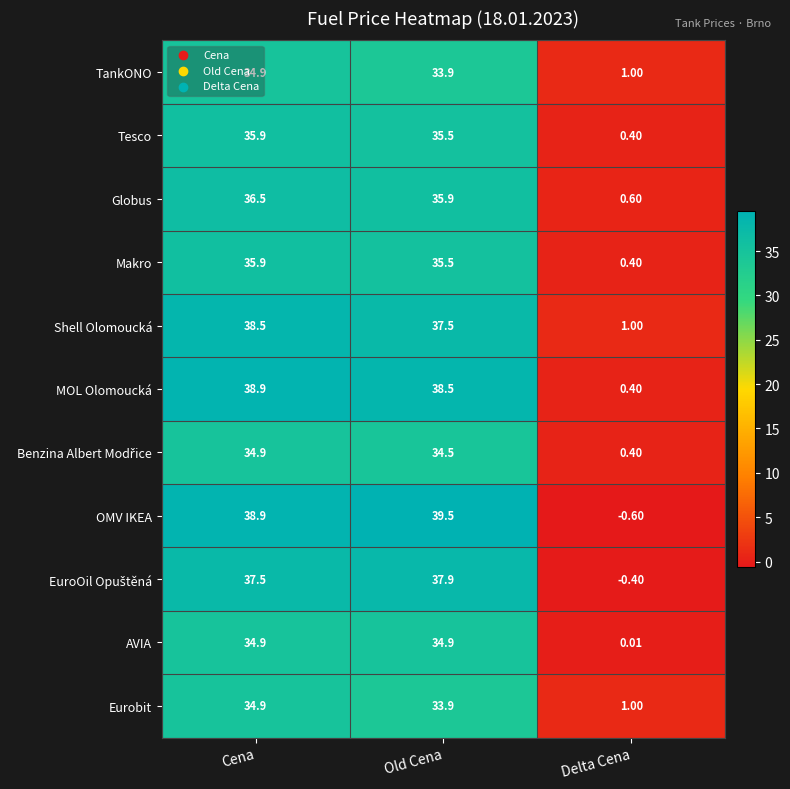

List the labels in order of Tesco value, largest first.

Cena, Old Cena, Delta Cena